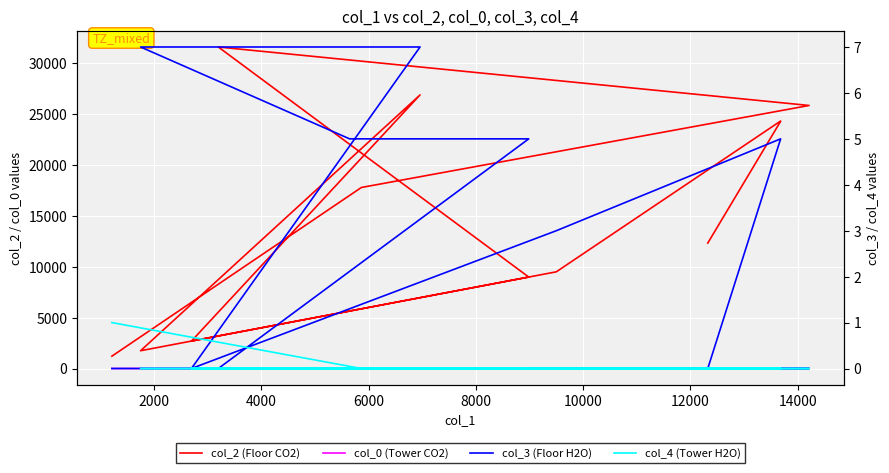

What is the maximum value shown in the chart?

31583.0